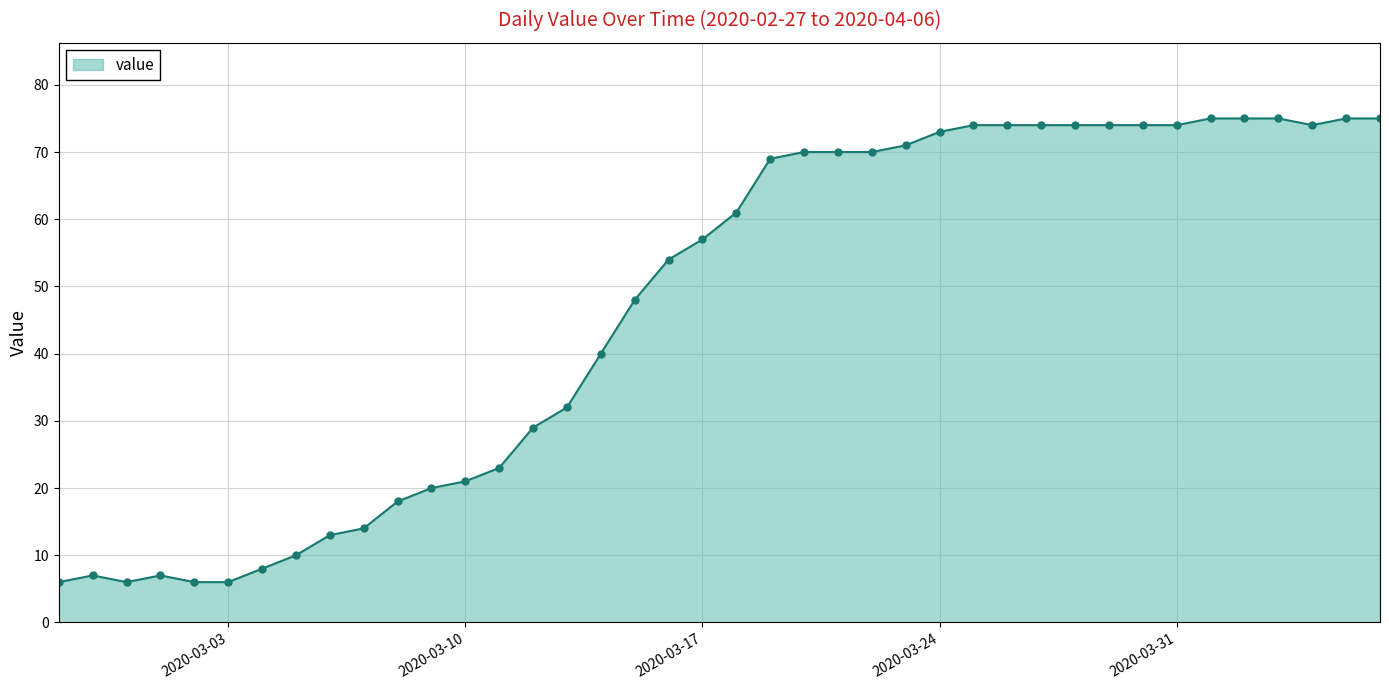

What is the value of the 4th point from the left?

7